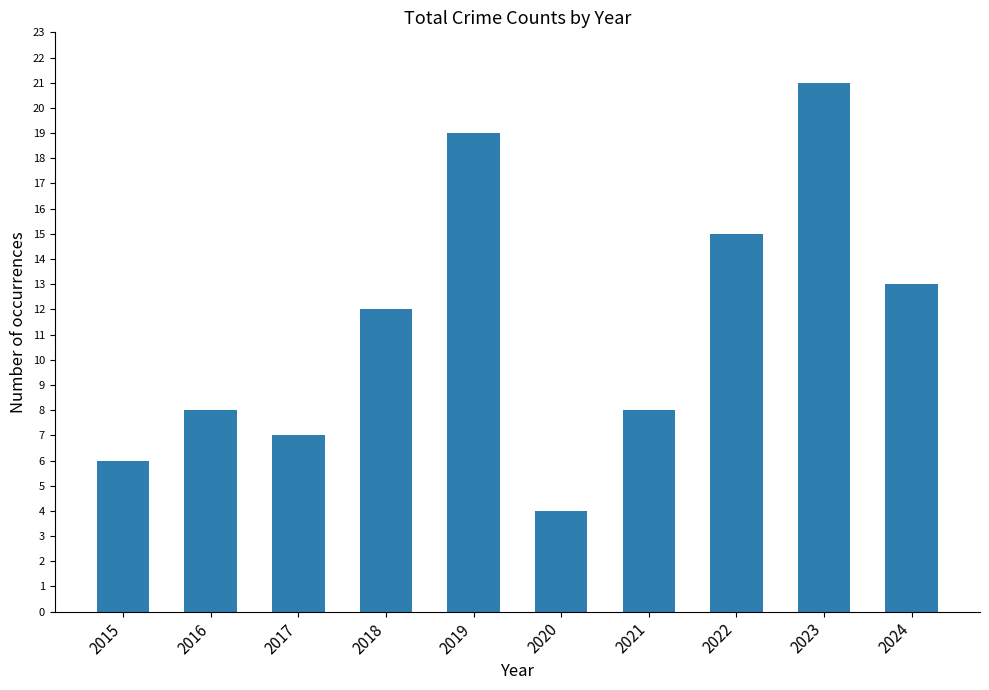

How many categories are shown in the chart?

10